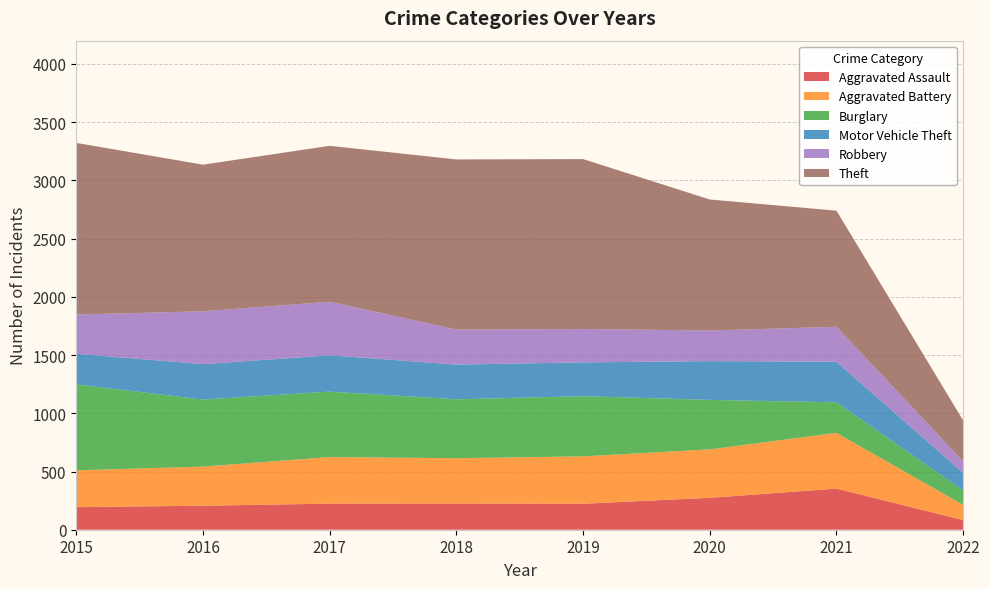

Reading left to right, list all the values displayed in this chart.

Aggravated Assault: 194	206	224	225	223	274	353	82
Aggravated Battery: 316	336	400	389	407	416	479	131
Burglary: 738	576	562	506	517	425	262	124
Motor Vehicle Theft: 263	304	312	298	290	333	349	151
Robbery: 337	454	460	301	287	263	300	99
Theft: 1474	1259	1339	1461	1459	1125	997	351